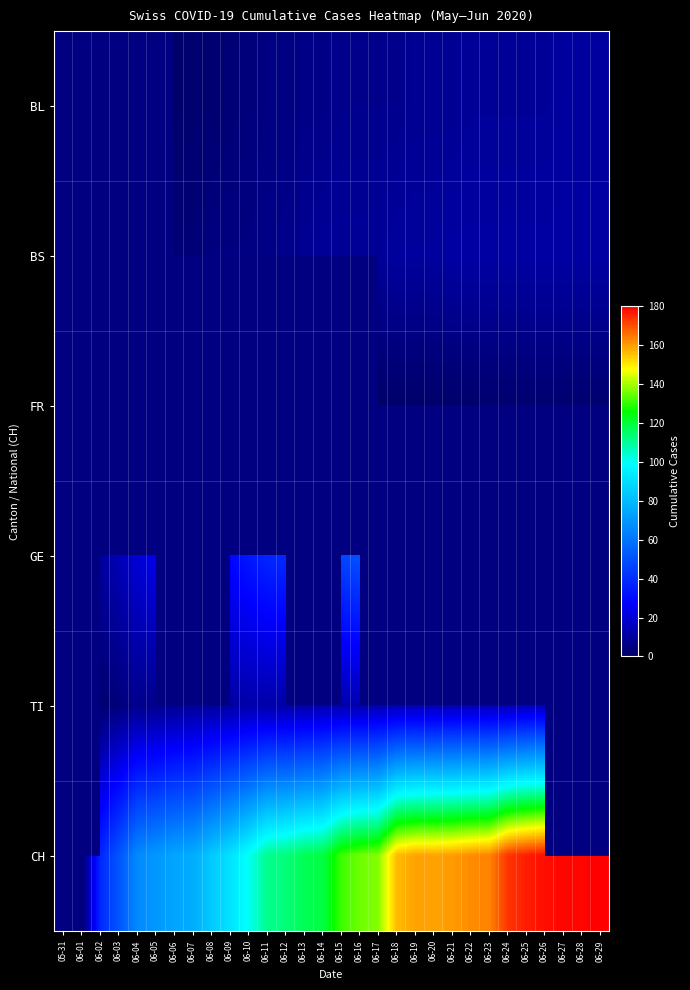

At which label does BS reach its minimum?

05-31